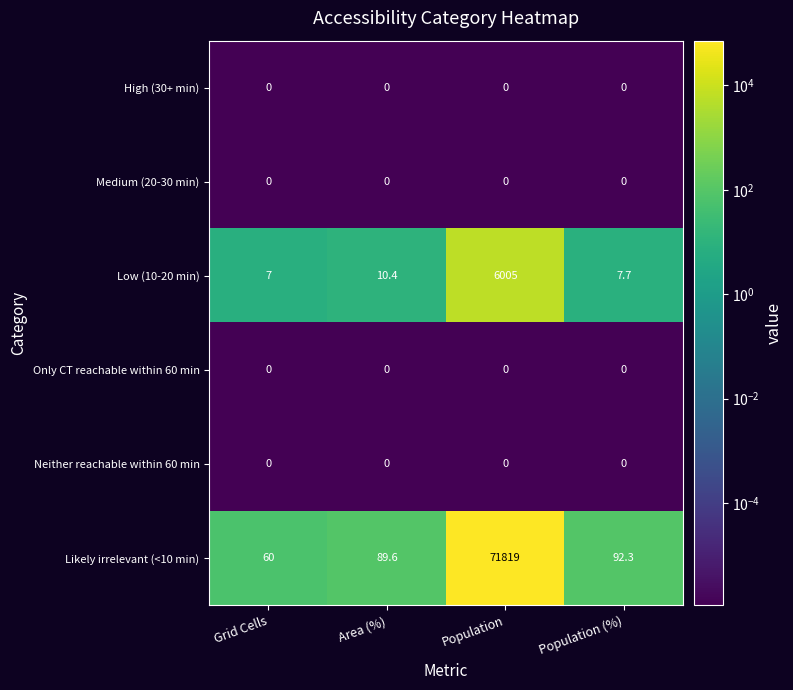

Reading left to right, list all the values displayed in this chart.

High (30+ min): Grid Cells=0.0	Area (%)=0.0	Population=0.0	Population (%)=0.0
Medium (20-30 min): Grid Cells=0.0	Area (%)=0.0	Population=0.0	Population (%)=0.0
Low (10-20 min): Grid Cells=7.0	Area (%)=10.4	Population=6005.0	Population (%)=7.7
Only CT reachable within 60 min: Grid Cells=0.0	Area (%)=0.0	Population=0.0	Population (%)=0.0
Neither reachable within 60 min: Grid Cells=0.0	Area (%)=0.0	Population=0.0	Population (%)=0.0
Likely irrelevant (<10 min): Grid Cells=60.0	Area (%)=89.6	Population=71819.0	Population (%)=92.3